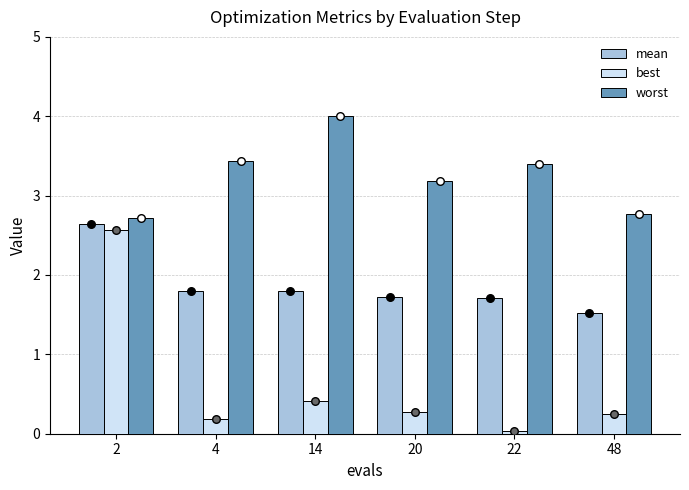

Is the value of best at 22 greater than the value of mean at 14?

No